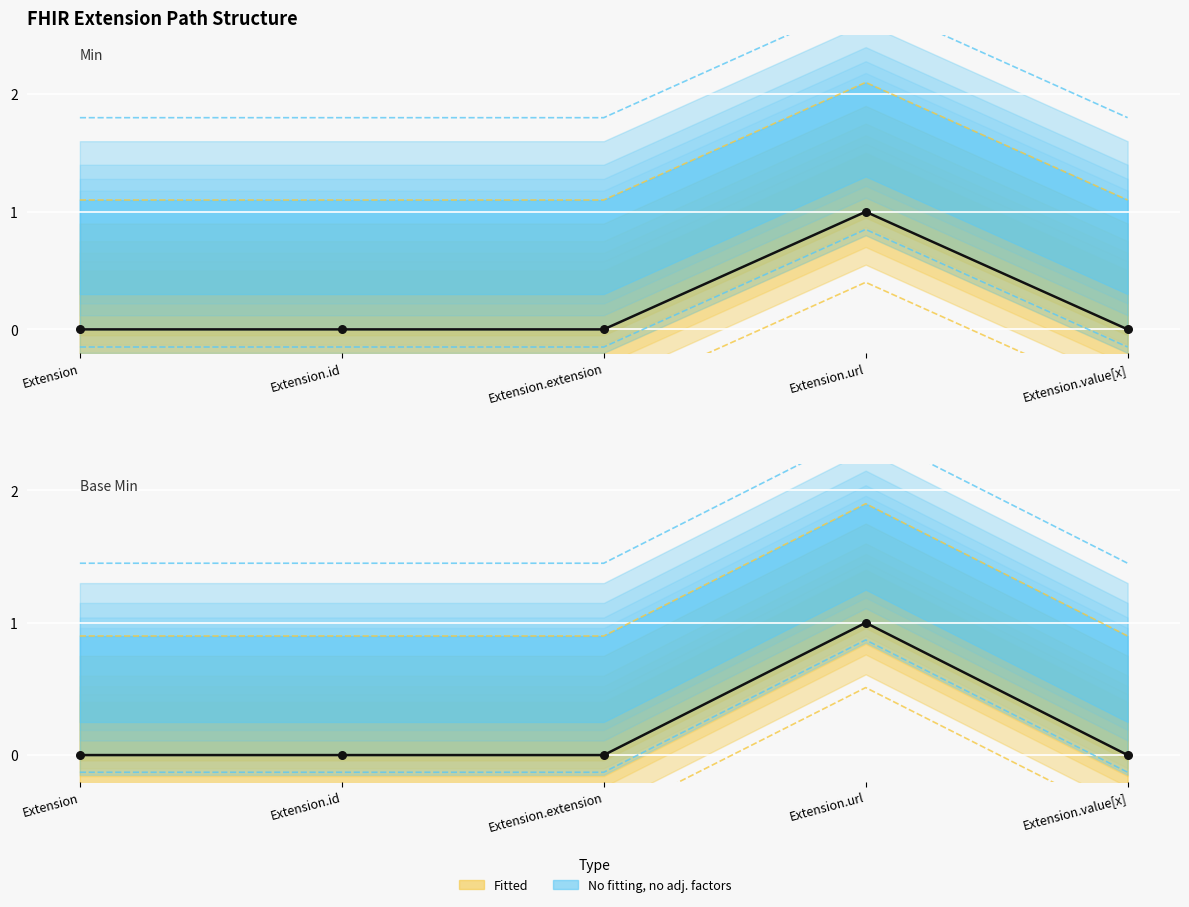

At how many categories does at least one series exceed 0?

1